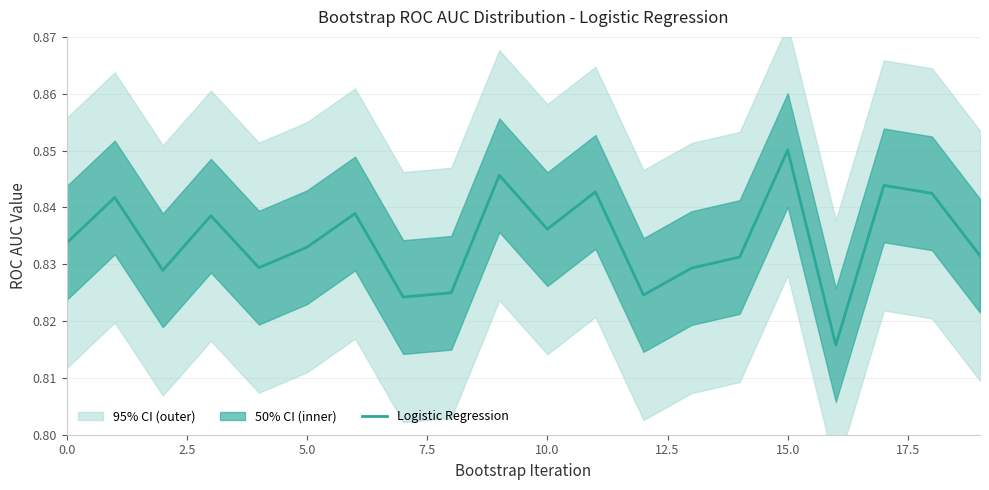

What is the label of the 17th point from the left?

16